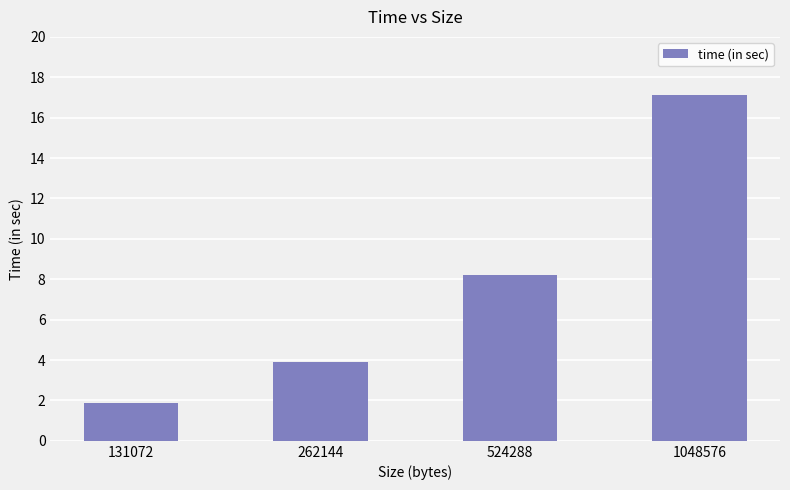

Are the bars horizontal?

No